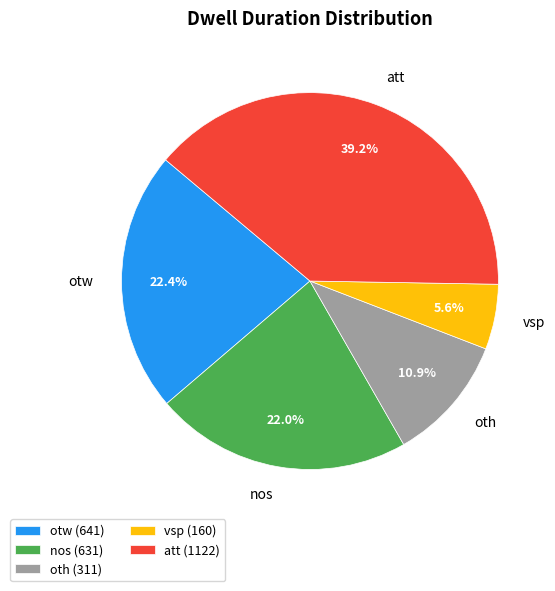

To the nearest percent, what portion does oth represent?

11%